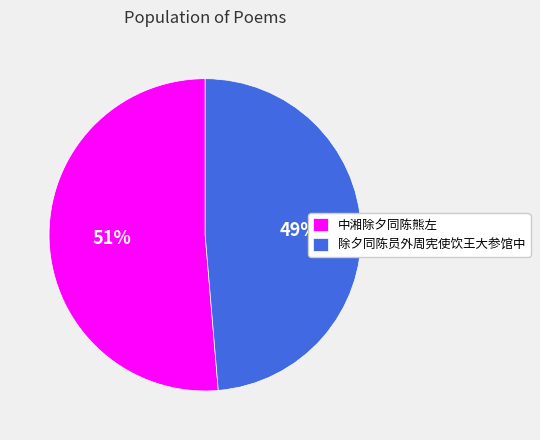

Which slice is the smallest?

除夕同陈员外周宪使饮王大参馆中